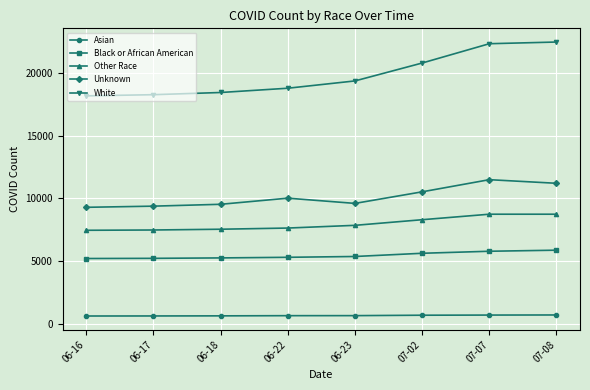

At 06-16, list the series in order from largest to smallest.

White, Unknown, Other Race, Black or African American, Asian